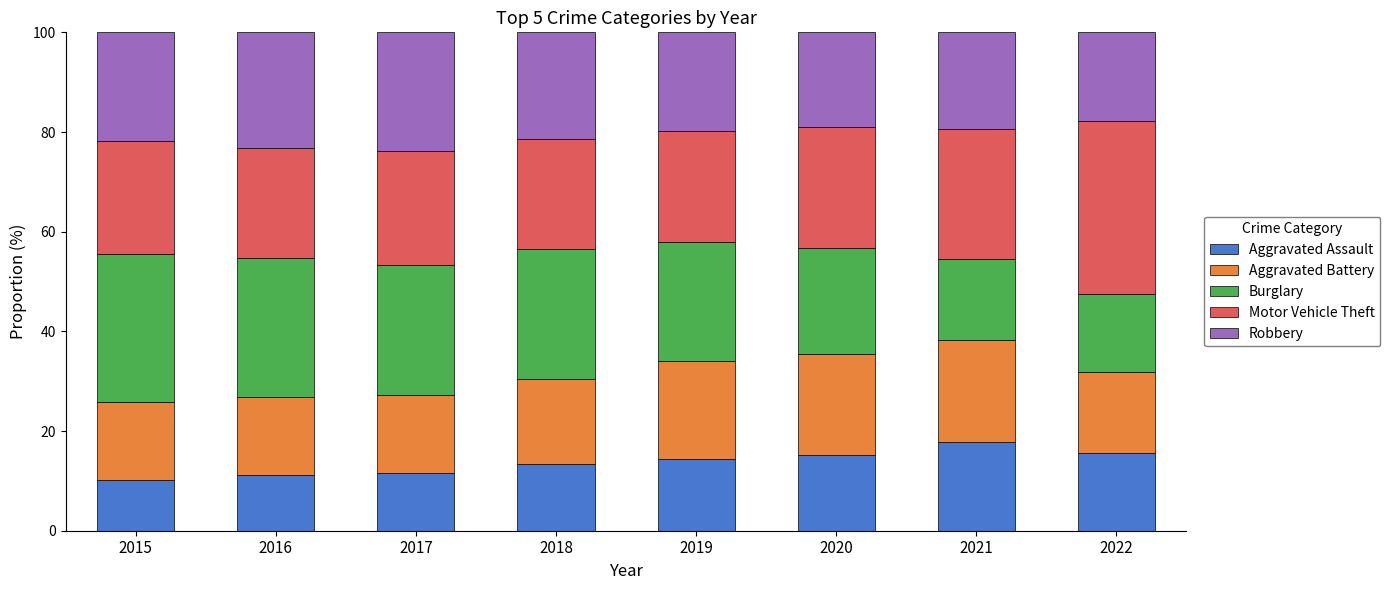

At which label is Aggravated Assault closest to 13?

2018